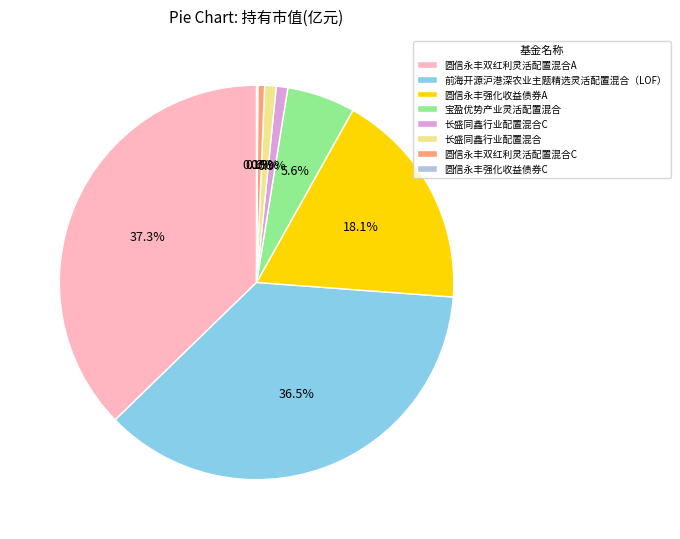

Which has a higher value, 长盛同鑫行业配置混合 or 宝盈优势产业灵活配置混合?

宝盈优势产业灵活配置混合